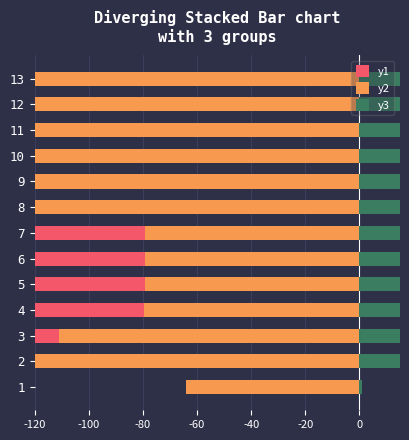

What is the difference between the maximum and second lowest values in the y3 series?

45.4